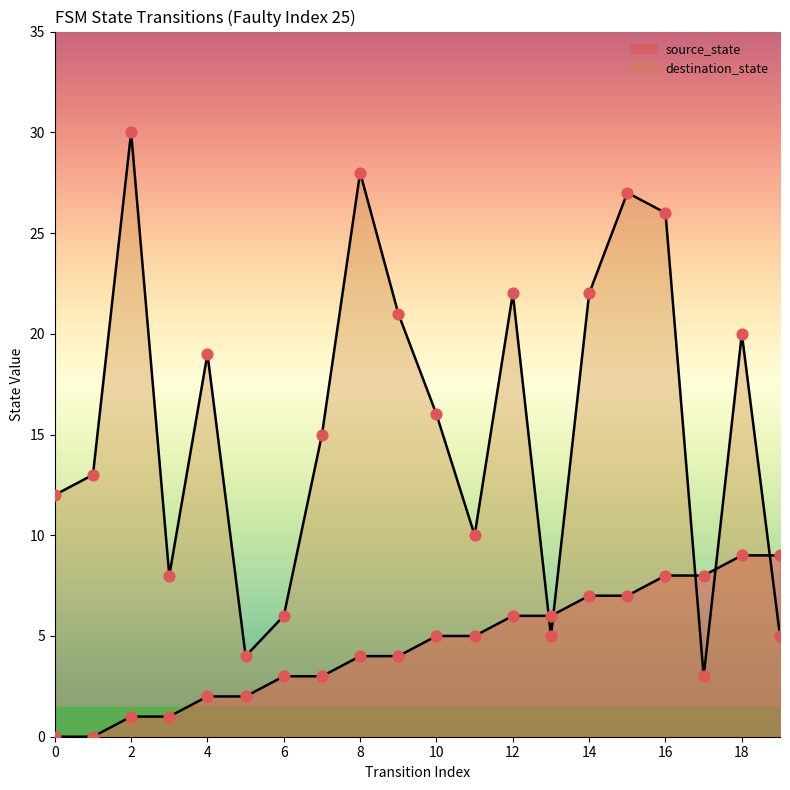

Is the value of destination_state at 14 greater than the value of source_state at 9?

Yes